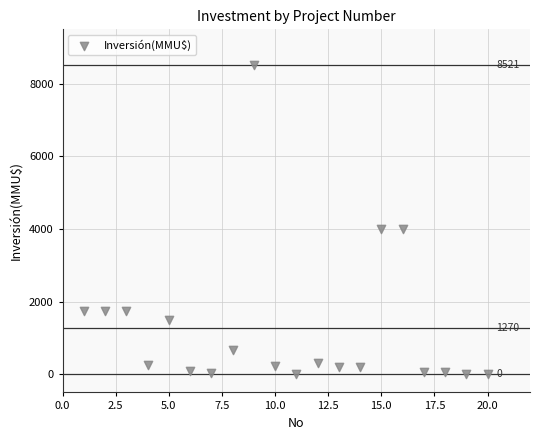

What is the range of Y values (max minus min)?

8521